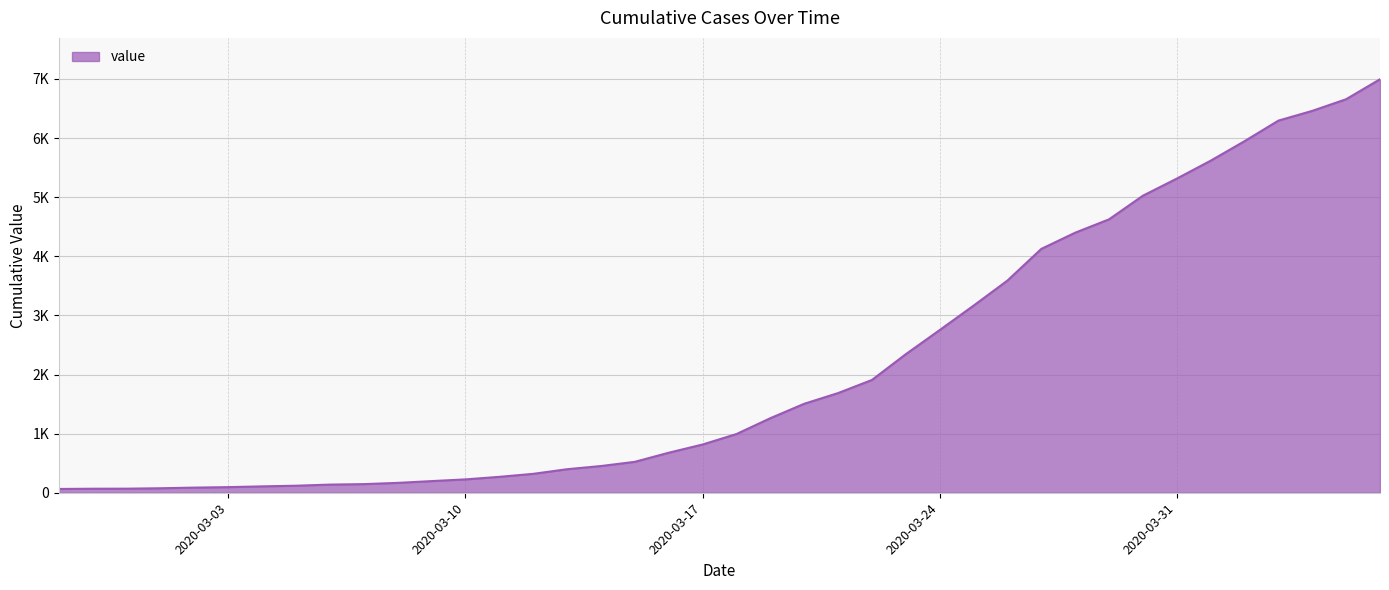

What is the maximum value shown in the chart?

6995